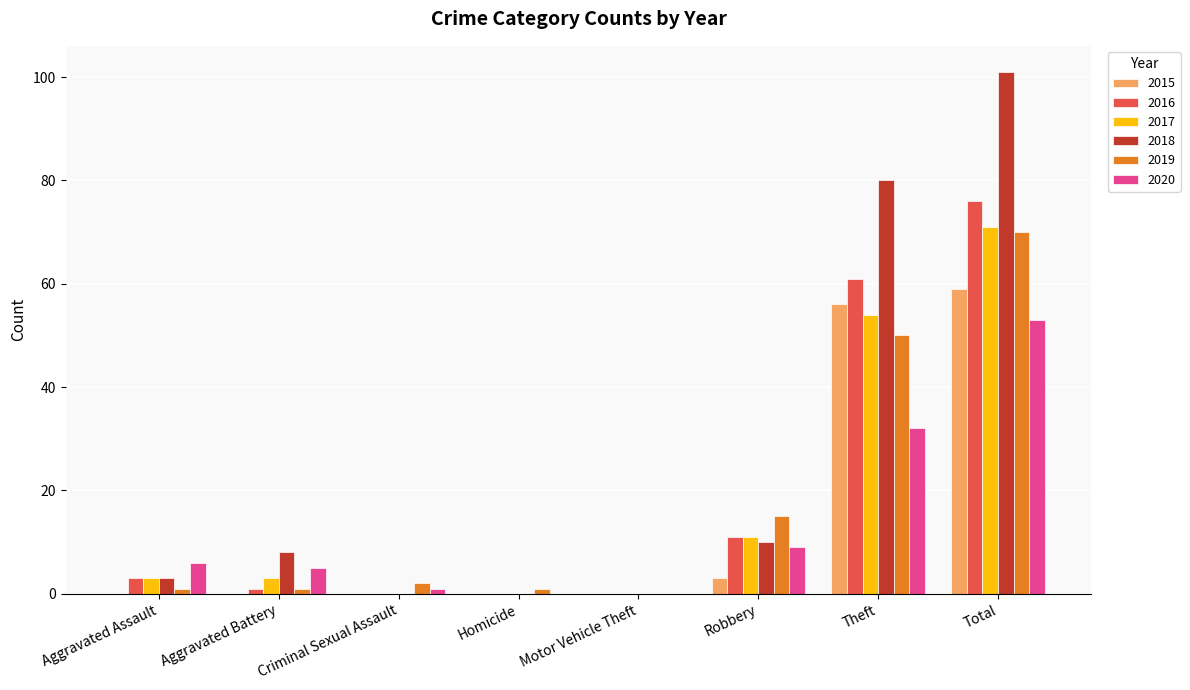

What is the sum of all 2020 values?

106